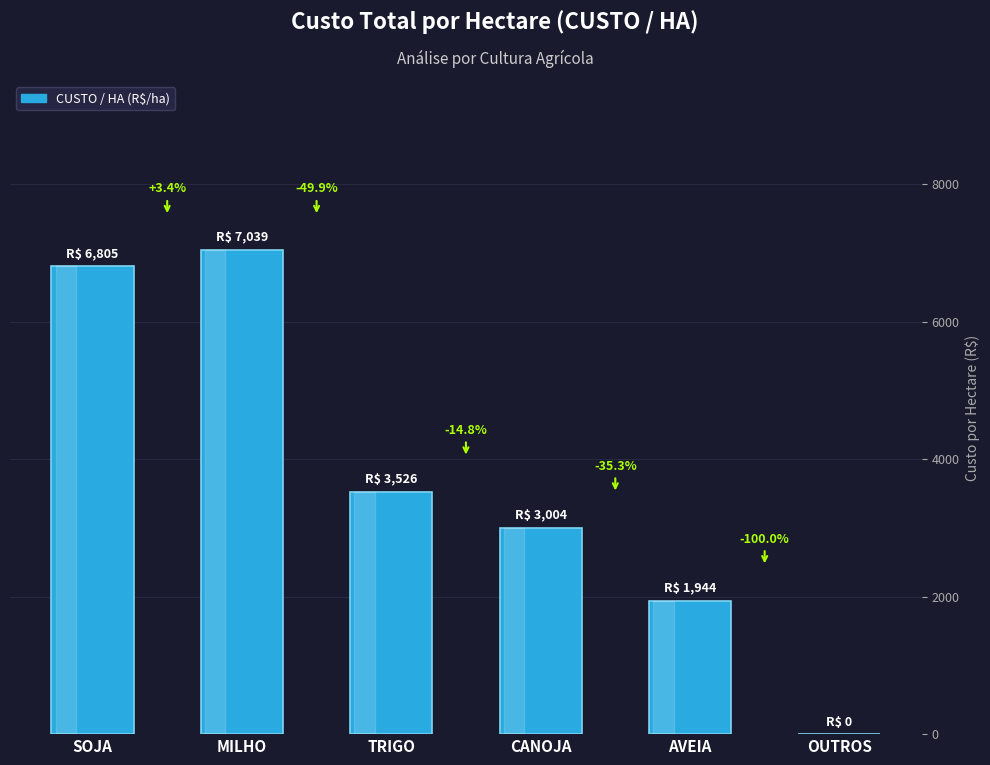

Which has a higher value, OUTROS or CANOJA?

CANOJA